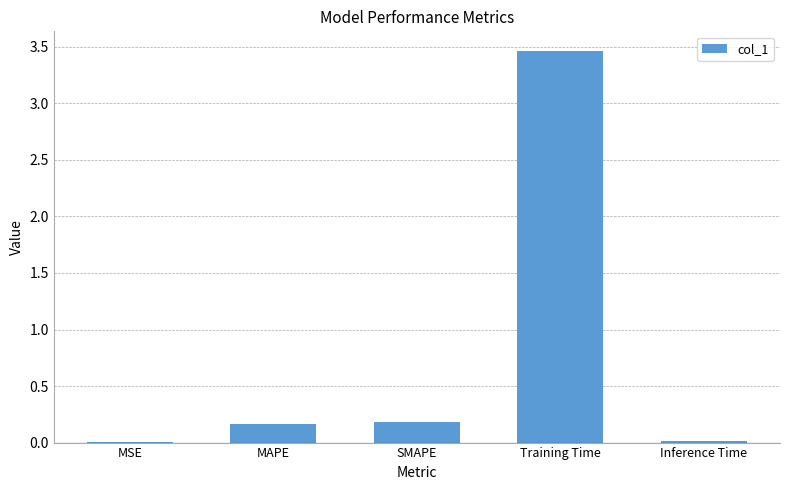

What is the change in value from MAPE to Training Time?

+3.3